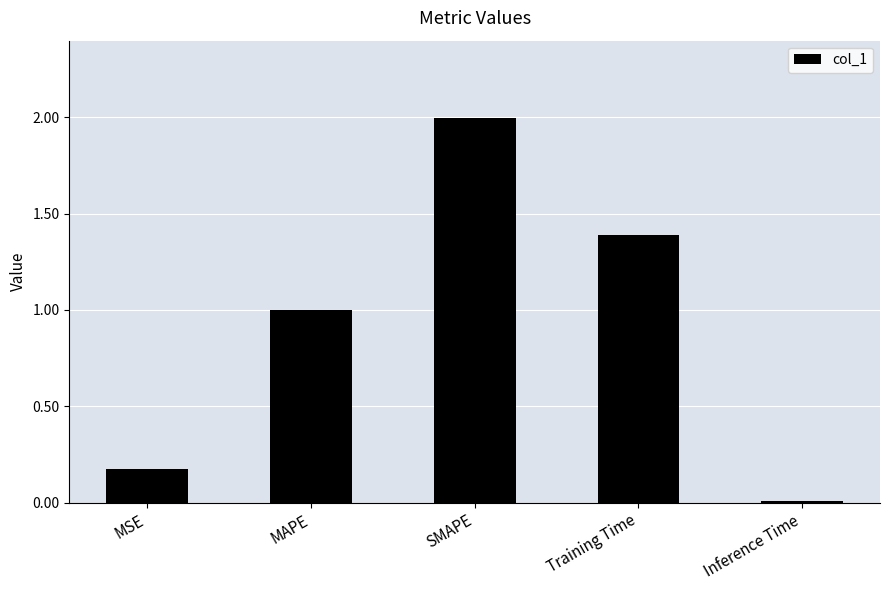

What is the label of the 5th bar from the left?

Inference Time